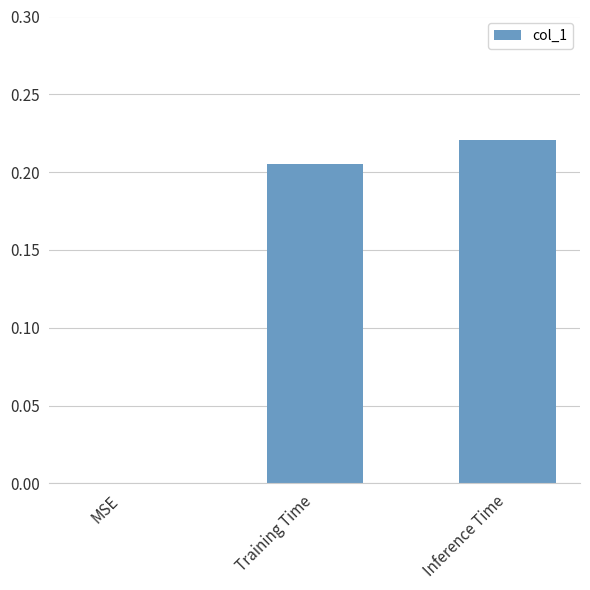

What is the sum of all values?

0.4